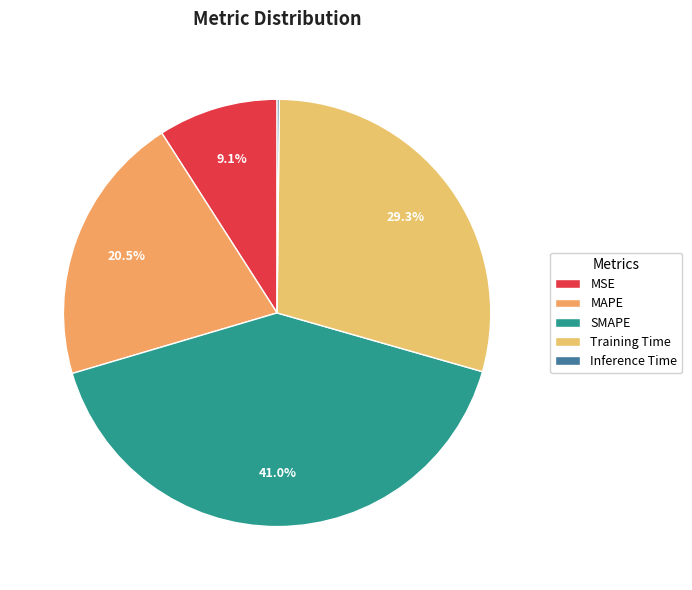

Which category has the smallest portion of the pie?

Inference Time